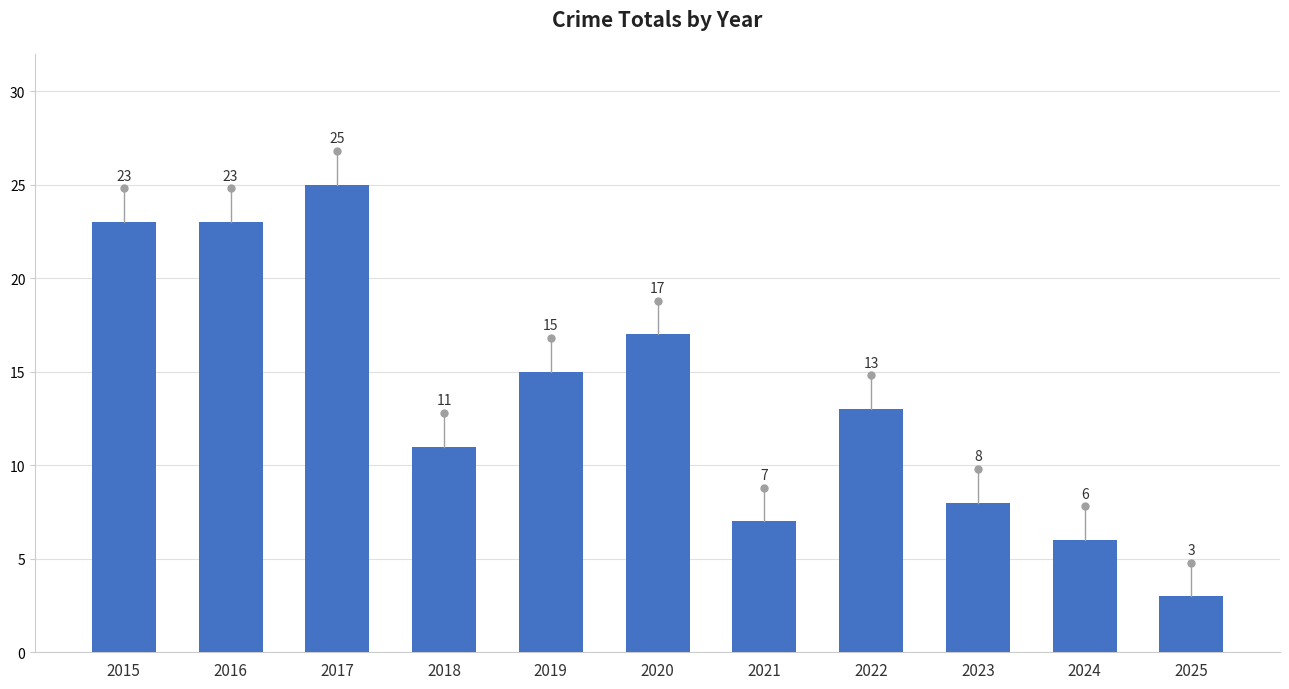

How many bars are there in total?

11